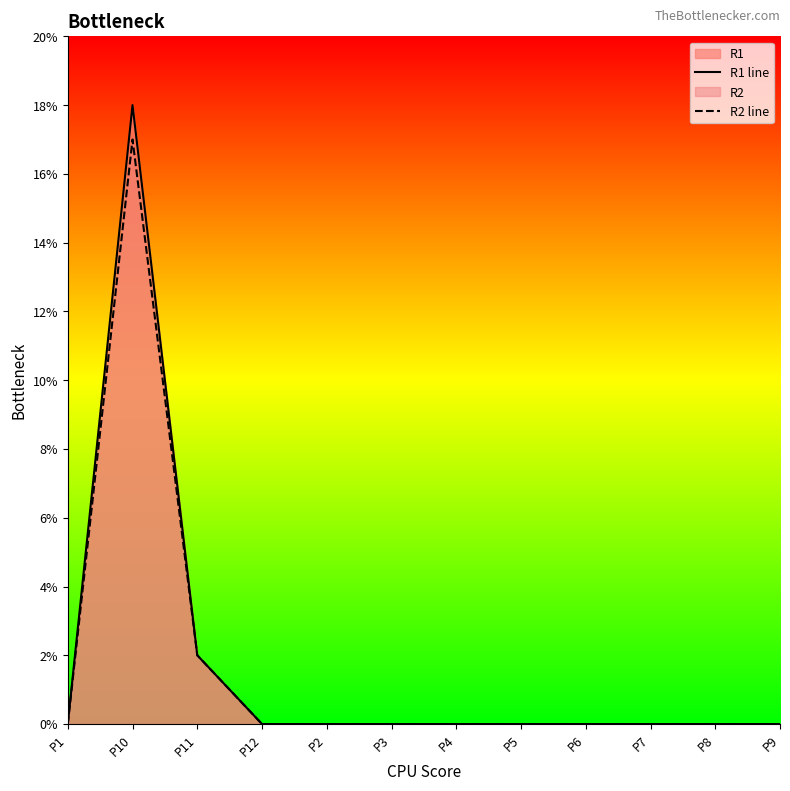

At how many categories does at least one series exceed 0?

2